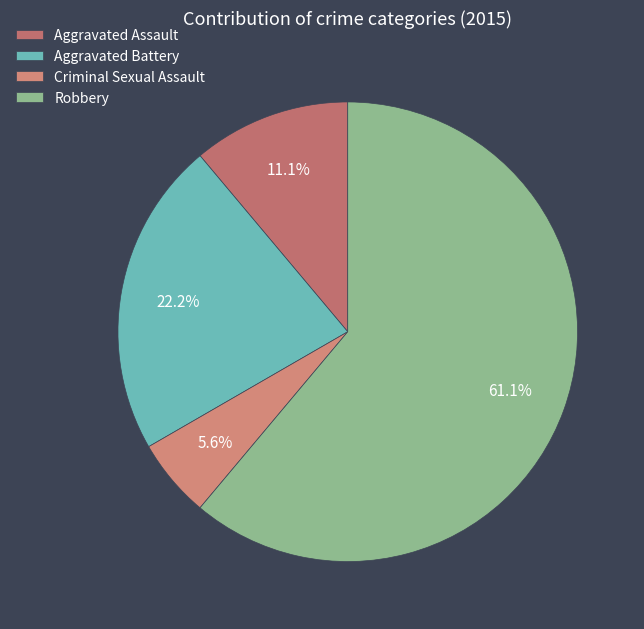

How many slices are in this pie chart?

4